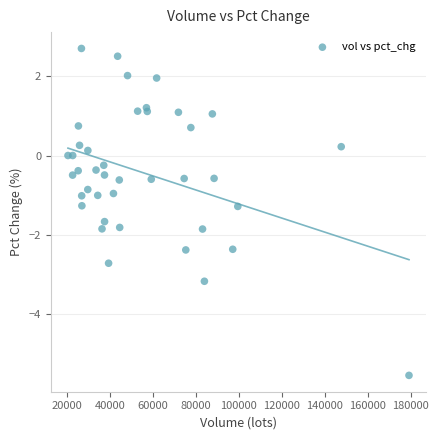

What is the range of X values (max minus min)?

158726.9